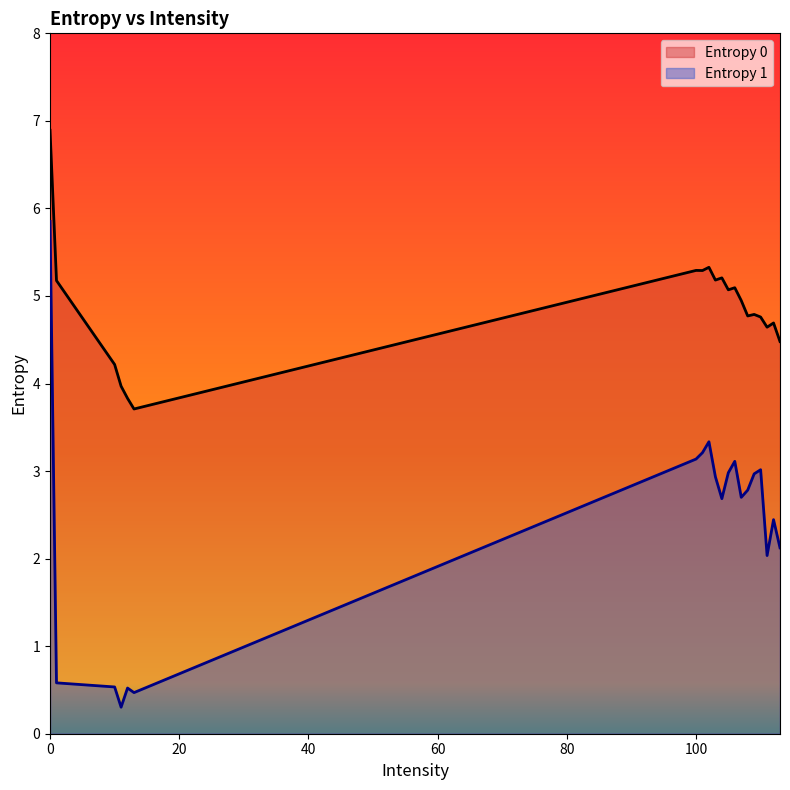

List the series in order of their peak value, highest first.

Entropy 0, Entropy 1